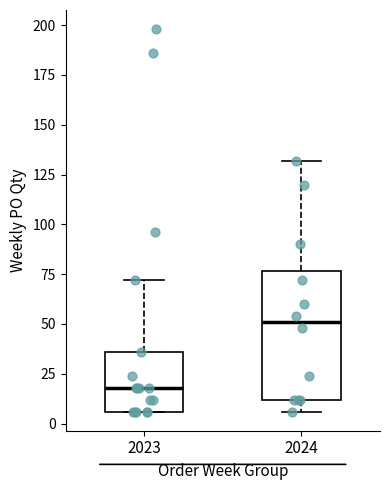

Reading left to right, transcribe this box plot: for each box, give where its median line is, the range the box spans, and where its two whiskers end, as read against the y-axis. The values are not printed on the chart, so give them approximately, as read against the axis.

2023: median 20, box 5 to 35, whiskers 5 to 70
2024: median 50, box 10 to 75, whiskers 5 to 130